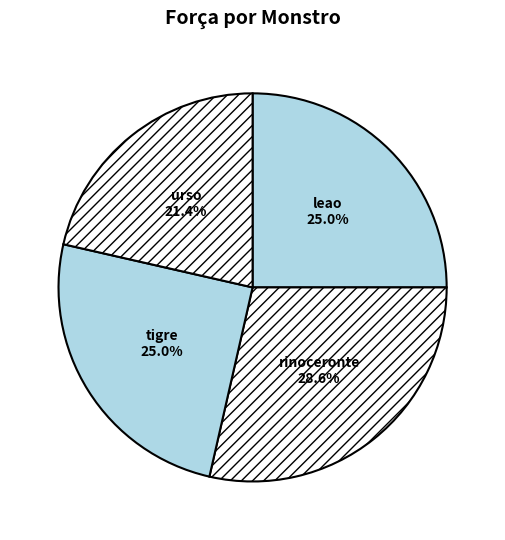

To the nearest percent, what is the difference between the largest and smallest slice percentages?

7%